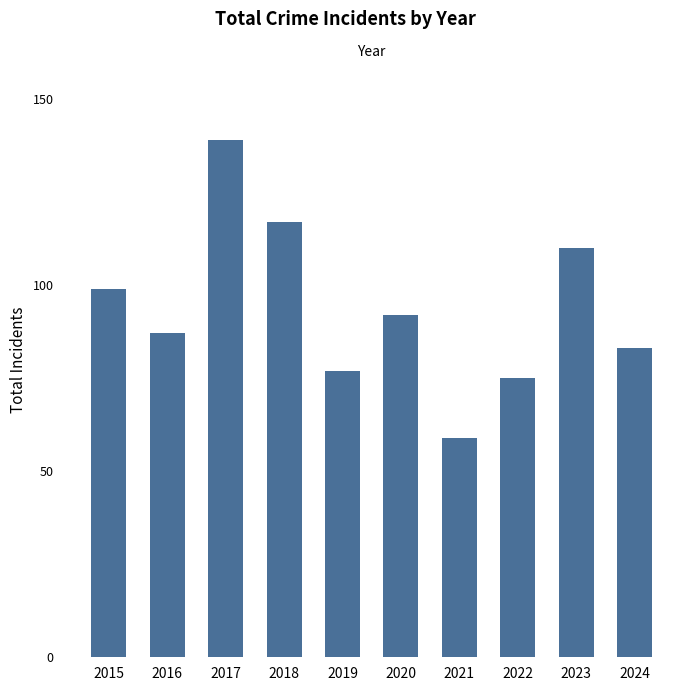

How many distinct data groups are displayed?

1